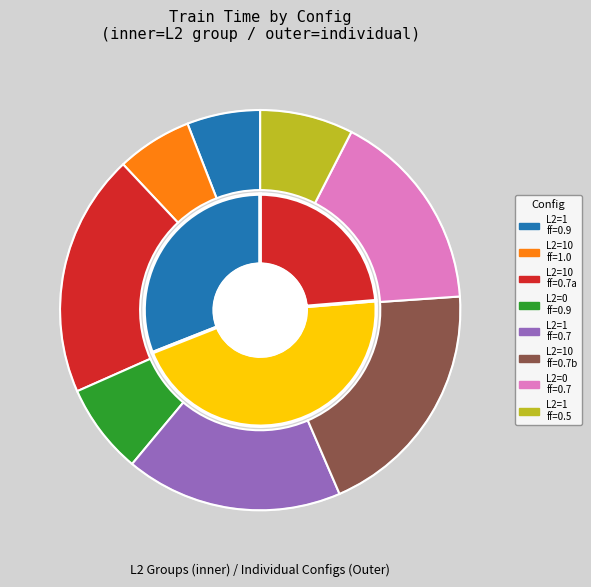

Combined, what portion of the pie is train_time and 2?

25.5%